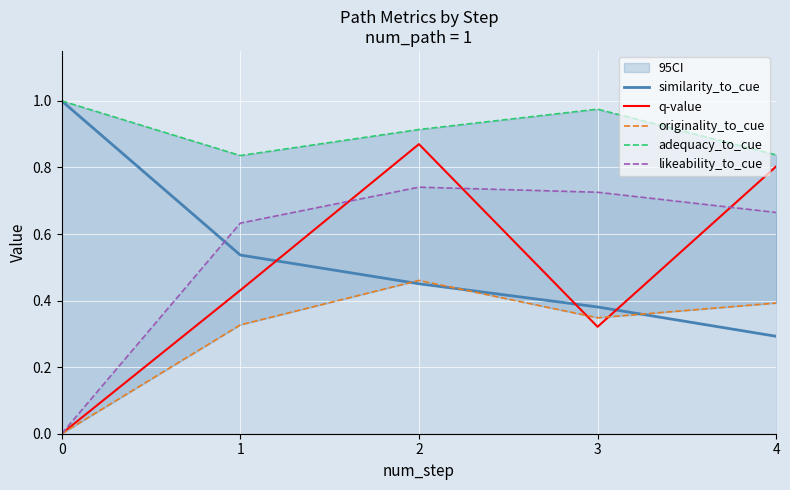

True or false: originality_to_cue has more than 2 interior local peaks.

False